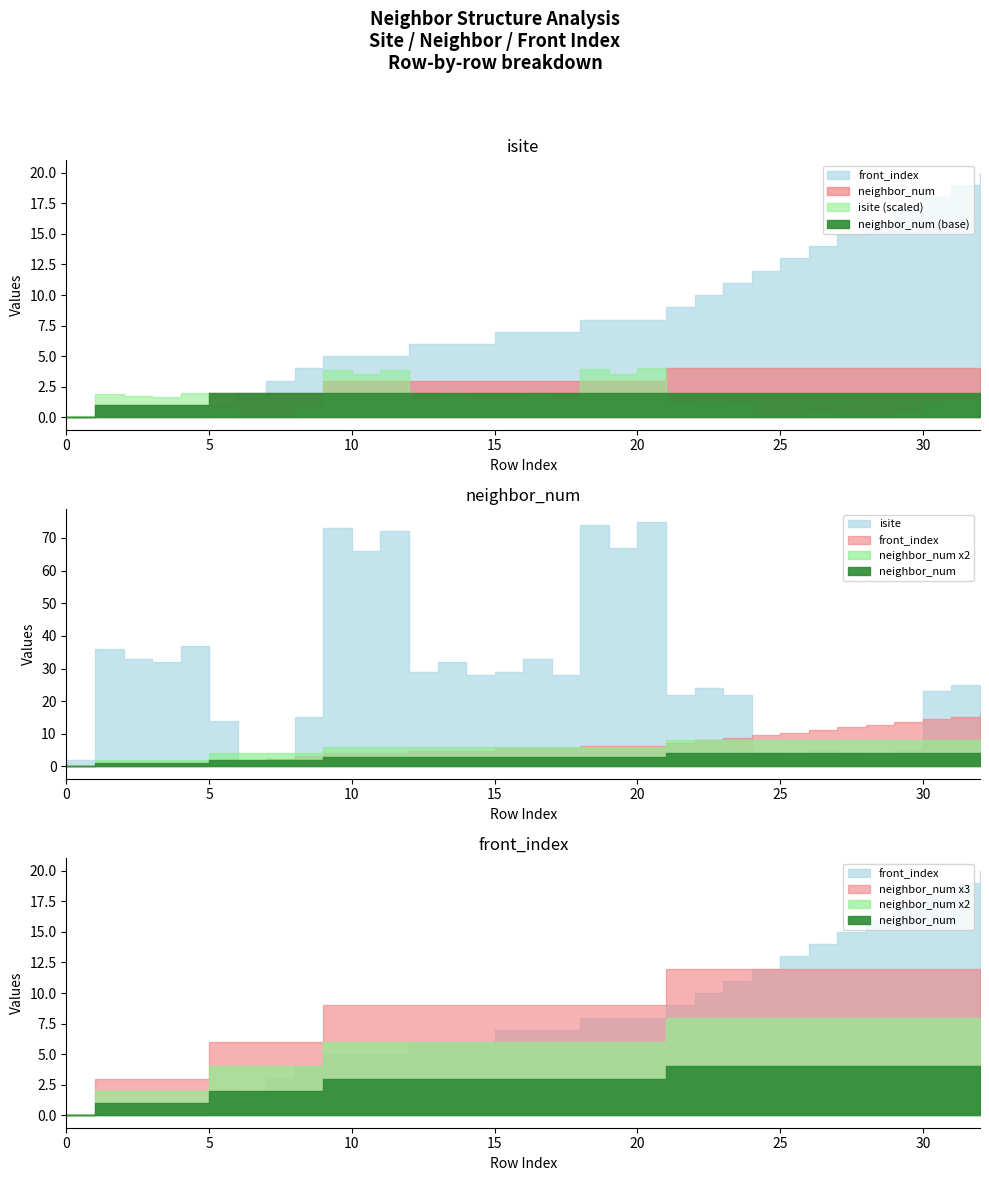

Is it true that front_index equals 13 at 32?

False